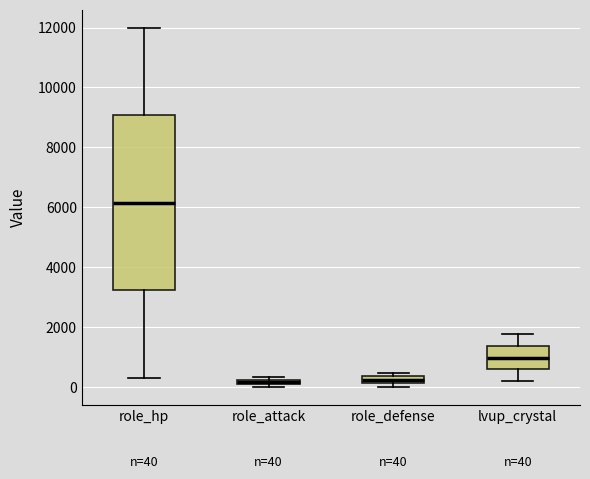

Which box has the highest median line?

role_hp